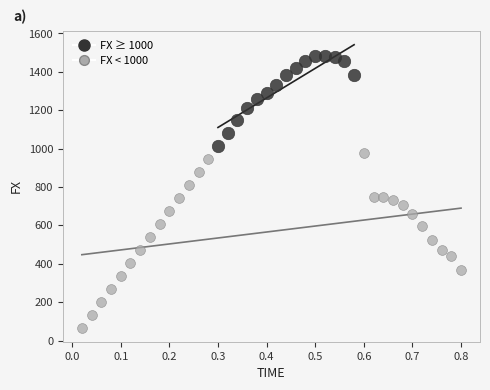

Which series reaches the maximum Y coordinate?

FX ≥ 1000